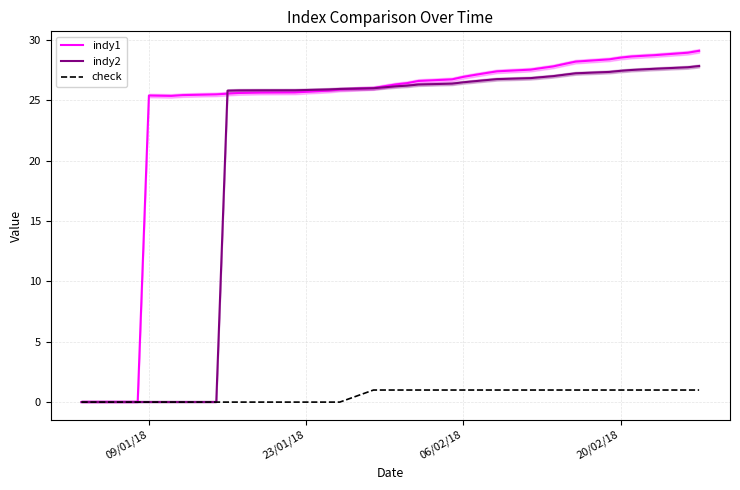

Which series has the largest total across all categories?

indy1